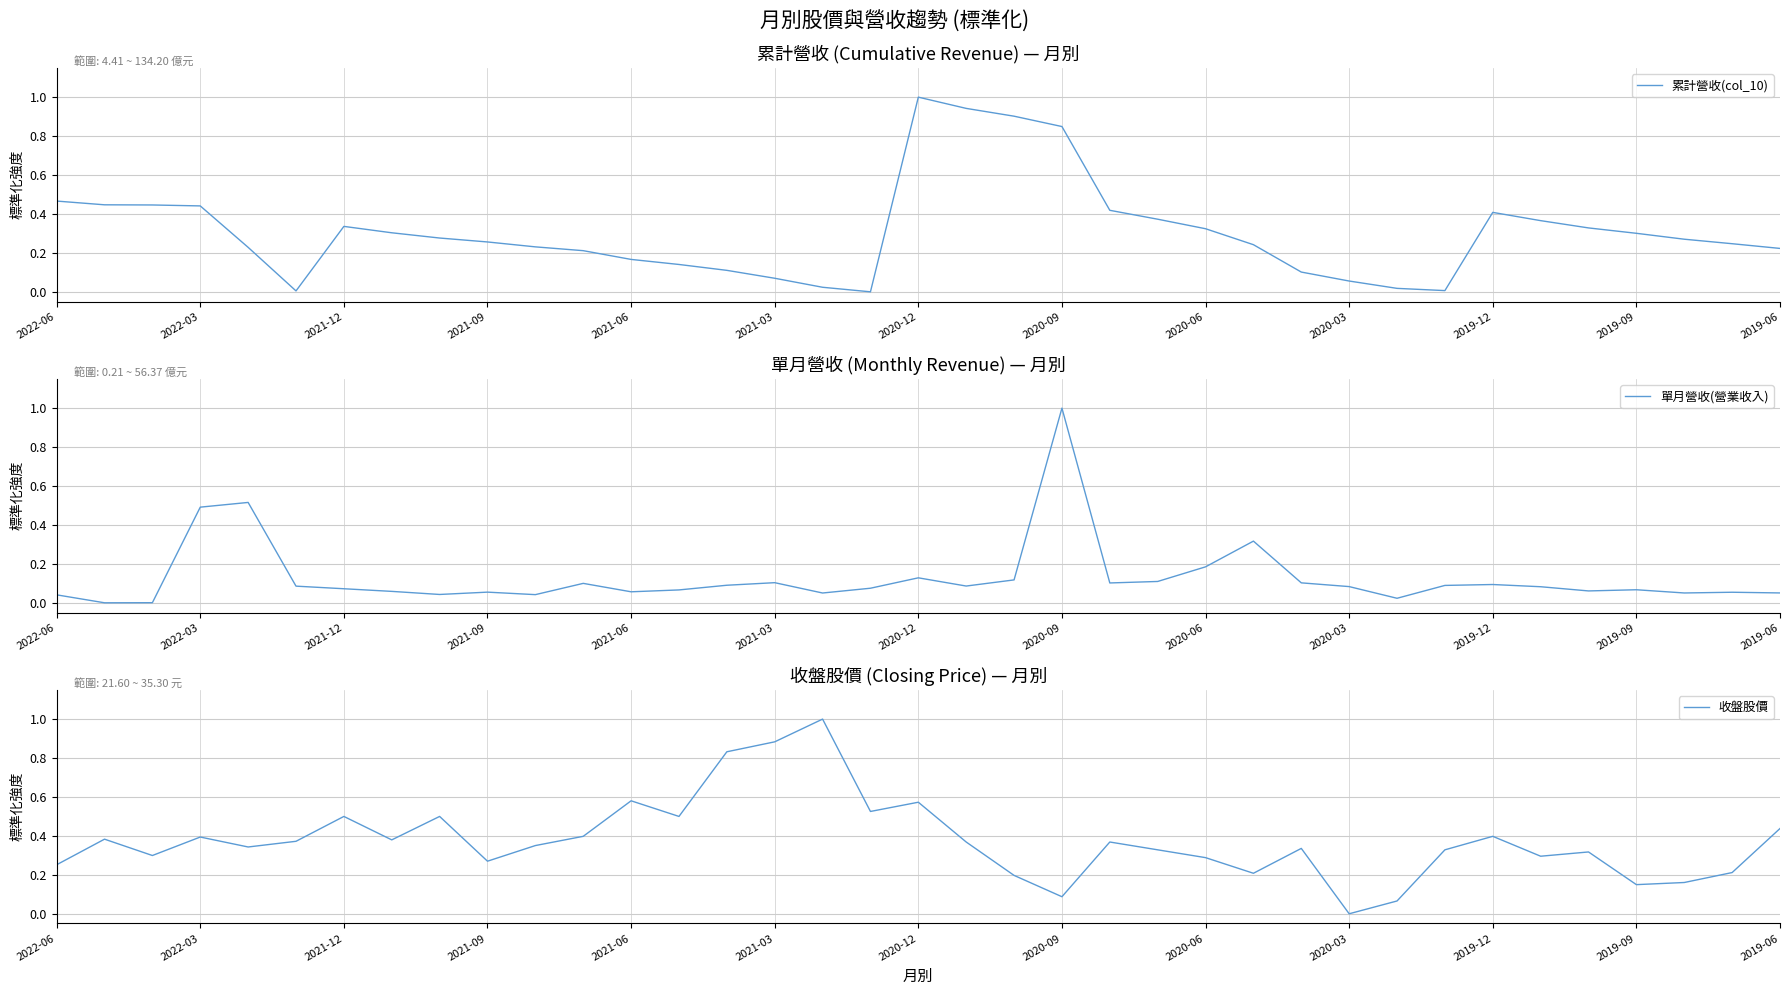

Which series has the widest spread of values?

累計營收(col_10)